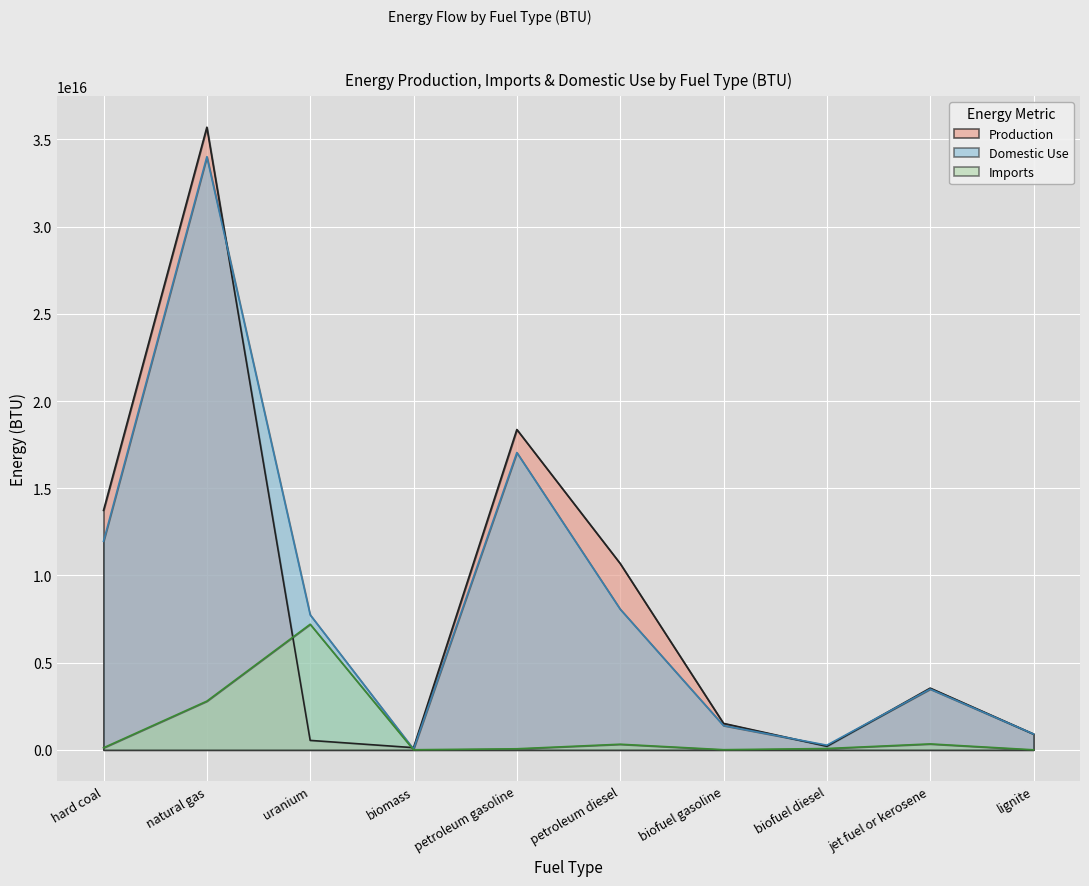

How many data points in Imports are less than 116791410000000?

5